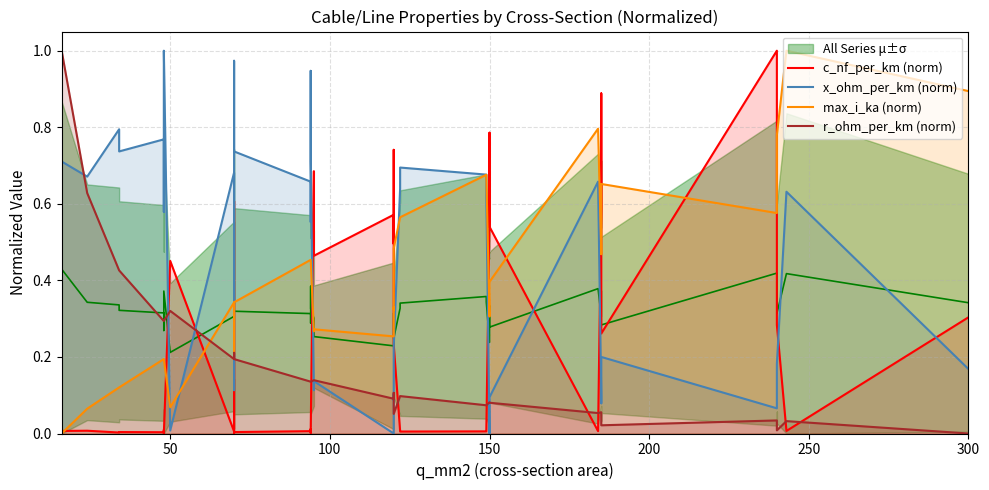

Reading right to left, what are all the values shown in this chart?

c_nf_per_km (norm): 0.3	0.0	0.3	0.7	1.0	0.3	0.9	0.6	0.0	0.5	0.8	0.6	0.0	0.0	0.0	0.0	0.2	0.7	0.5	0.6	0.5	0.7	0.0	0.0	0.0	0.0	0.0	0.0	0.4	0.6	0.0	0.5	0.0	0.0	0.0	0.0	0.0	0.0	0.0	0.0
x_ohm_per_km (norm): 0.2	0.6	0.2	0.1	0.1	0.2	0.1	0.1	0.7	0.1	0.1	0.0	0.6	0.7	0.7	0.6	0.2	0.1	0.1	0.0	0.1	0.1	0.7	0.9	0.6	0.7	0.7	1.0	0.1	0.1	0.7	0.0	1.0	0.7	0.6	0.8	0.7	0.8	0.7	0.7
max_i_ka (norm): 0.9	1.0	0.8	0.6	0.6	0.7	0.5	0.5	0.8	0.4	0.4	0.3	0.7	0.7	0.6	0.6	0.5	0.3	0.3	0.3	0.3	0.3	0.5	0.5	0.5	0.5	0.3	0.3	0.2	0.2	0.3	0.1	0.2	0.2	0.2	0.2	0.1	0.1	0.1	0.0
r_ohm_per_km (norm): 0.0	0.0	0.0	0.0	0.0	0.0	0.1	0.1	0.1	0.1	0.1	0.1	0.1	0.1	0.1	0.1	0.1	0.1	0.1	0.1	0.1	0.1	0.1	0.1	0.1	0.1	0.2	0.2	0.2	0.2	0.2	0.3	0.3	0.3	0.3	0.3	0.4	0.4	0.6	1.0